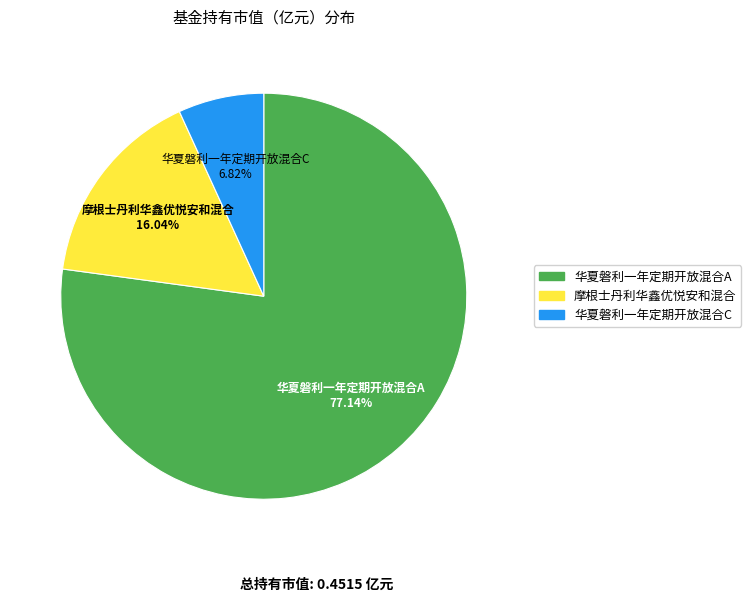

How many slices are in this pie chart?

3